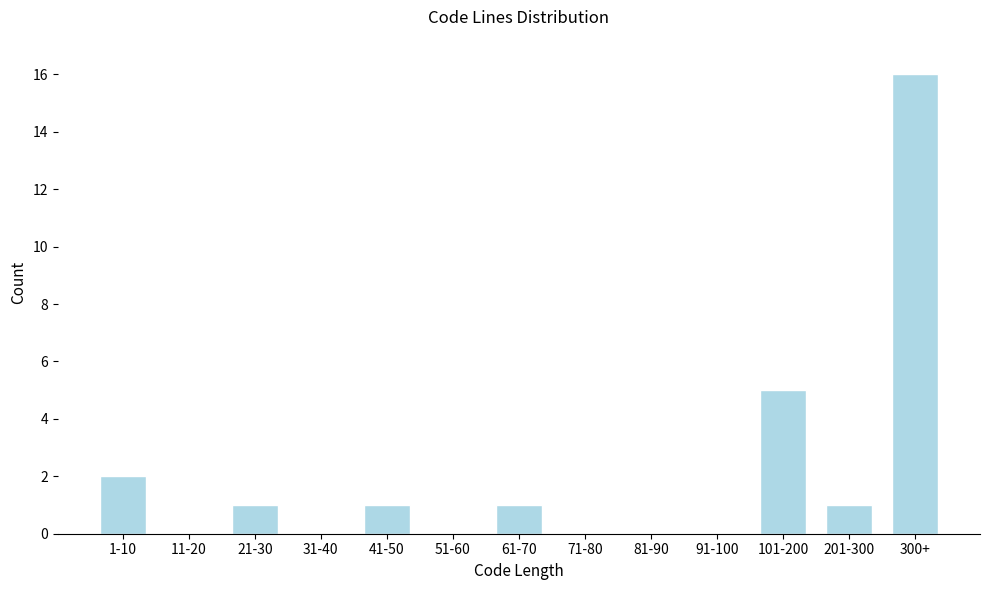

Reading left to right, transcribe all the data shown in this chart.

1-10=2	11-20=0	21-30=1	31-40=0	41-50=1	51-60=0	61-70=1	71-80=0	81-90=0	91-100=0	101-200=5	201-300=1	300+=16